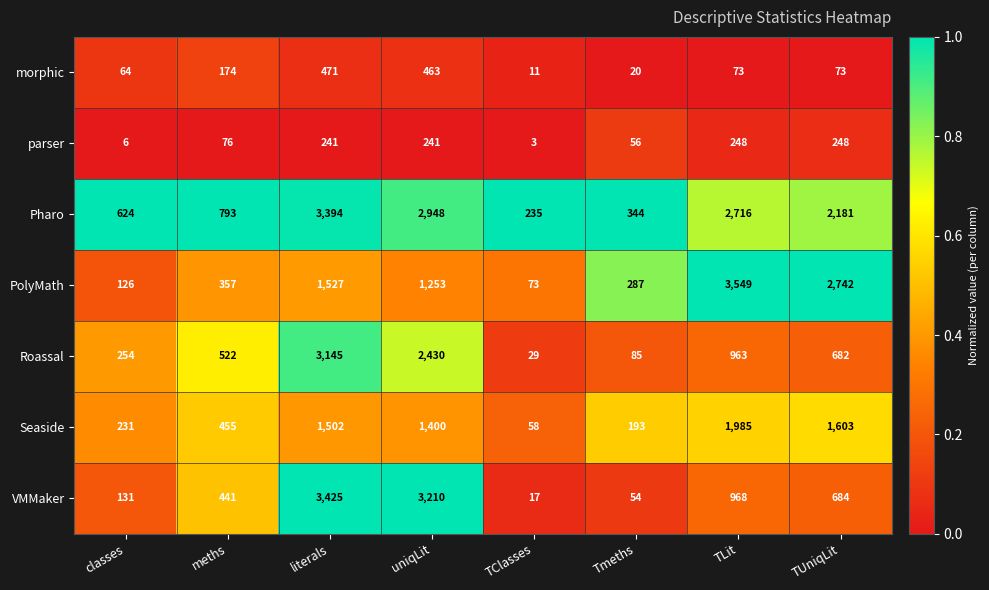

At which label is Seaside closest to 1021?

uniqLit